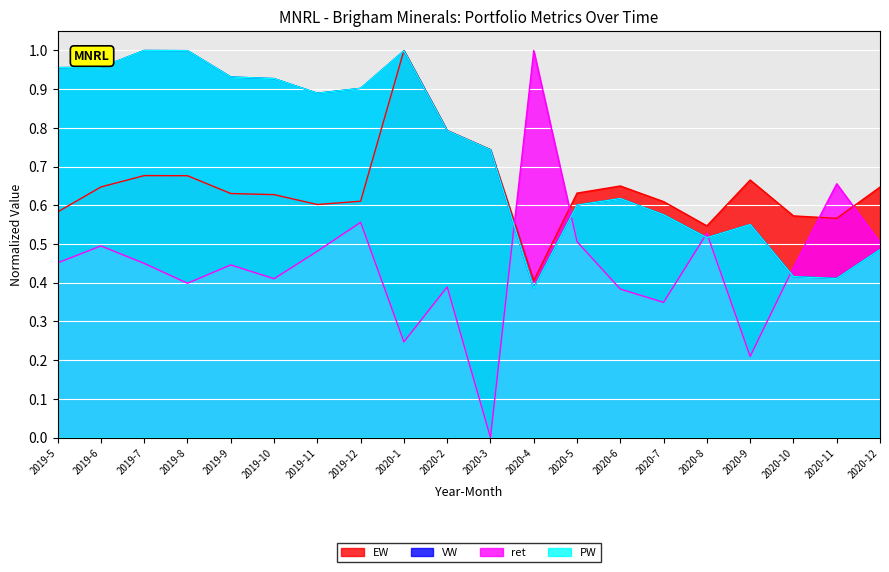

True or false: EW has a value of 0.7 at 2019-8.

True